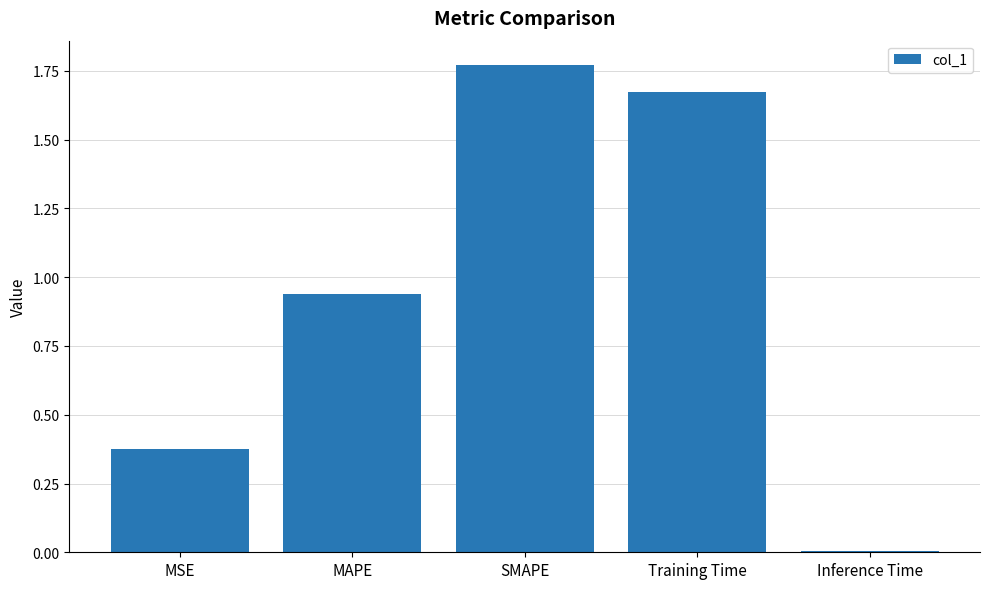

What is the label of the 5th bar from the left?

Inference Time